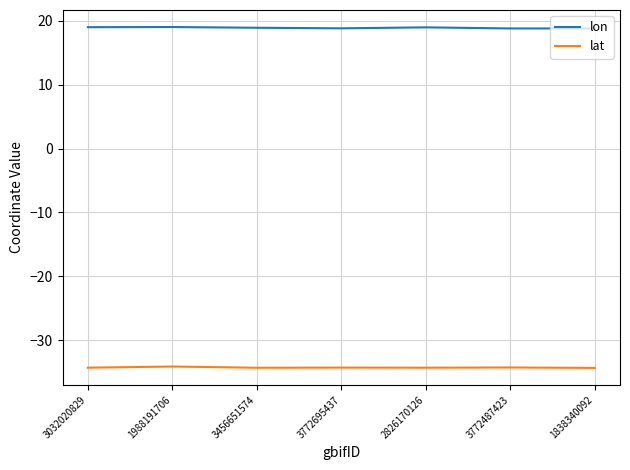

True or false: lat has a value of -49.8 at 3456651574.

False